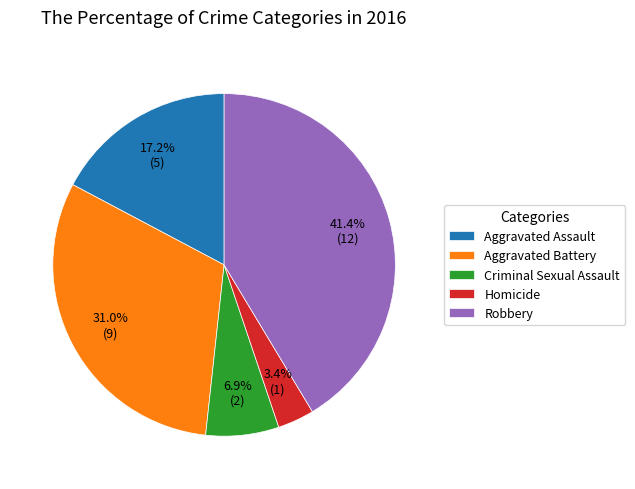

To the nearest percent, what is the difference between the Aggravated Assault and Homicide slice percentages?

14%